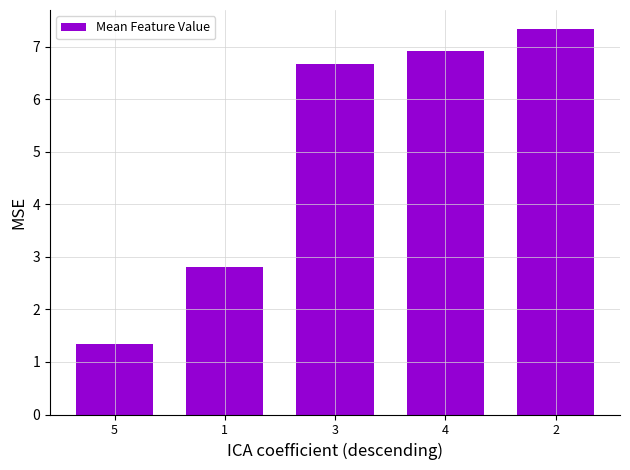

How many bars are there in total?

5